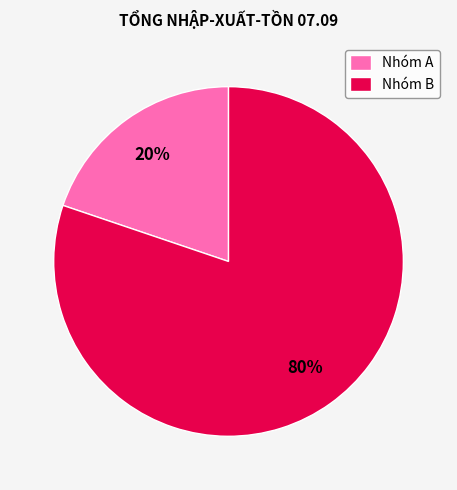

Does Nhóm B represent more than half of the total?

Yes